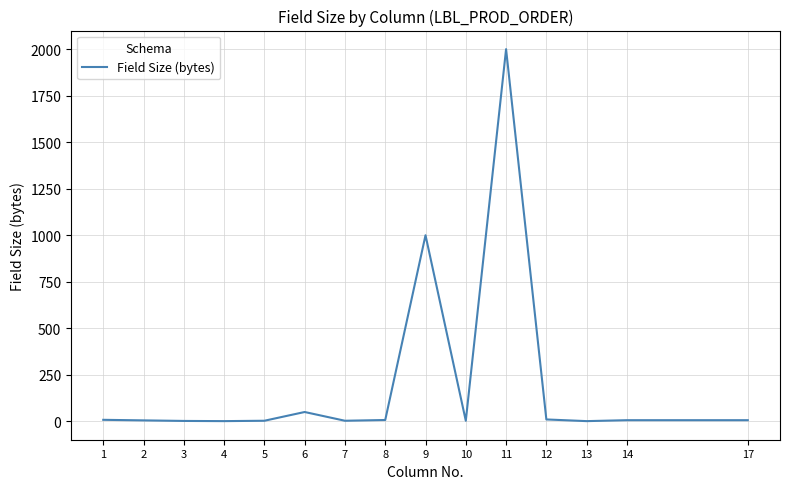

What is the difference between the maximum and minimum values?

1999